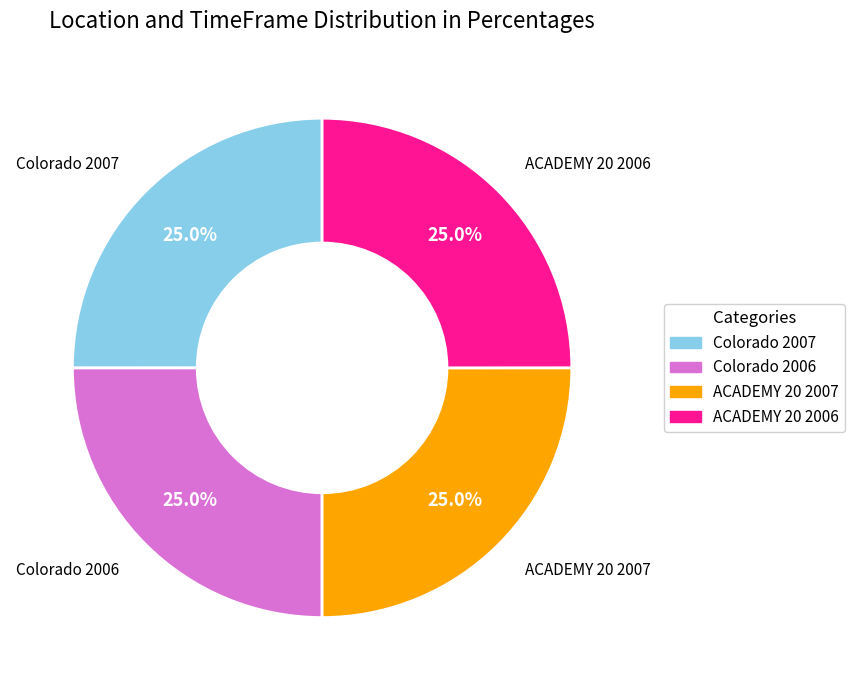

To the nearest percent, what percentage of the pie is Colorado 2006?

25%